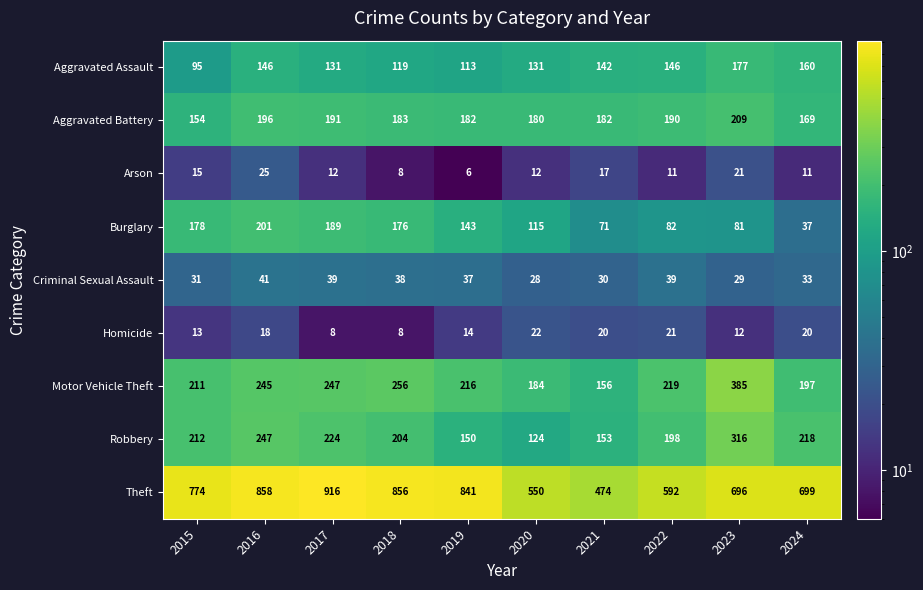

The value of Homicide at 2022 is 29. True or false?

False